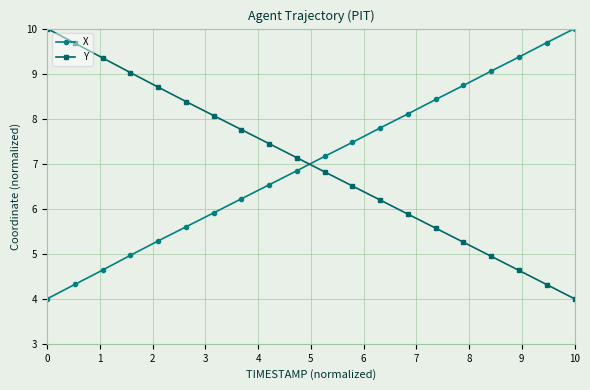

What is the difference between the second highest and second lowest values in the X series?

5.4